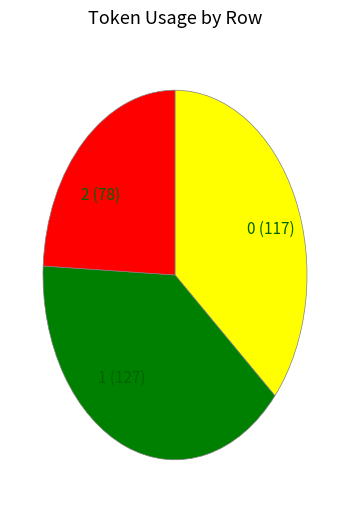

What is the ratio of the value at 0 (117) to the value at 1 (127)?

0.9